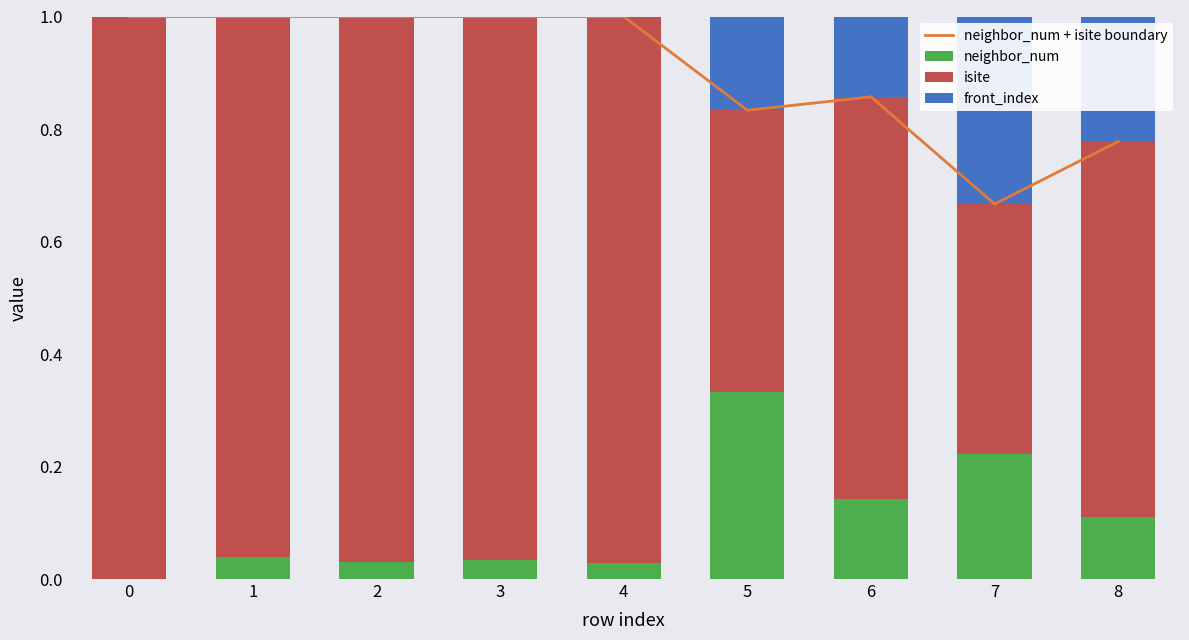

True or false: neighbor_num + isite boundary has a value of 1.3 at 1.

False